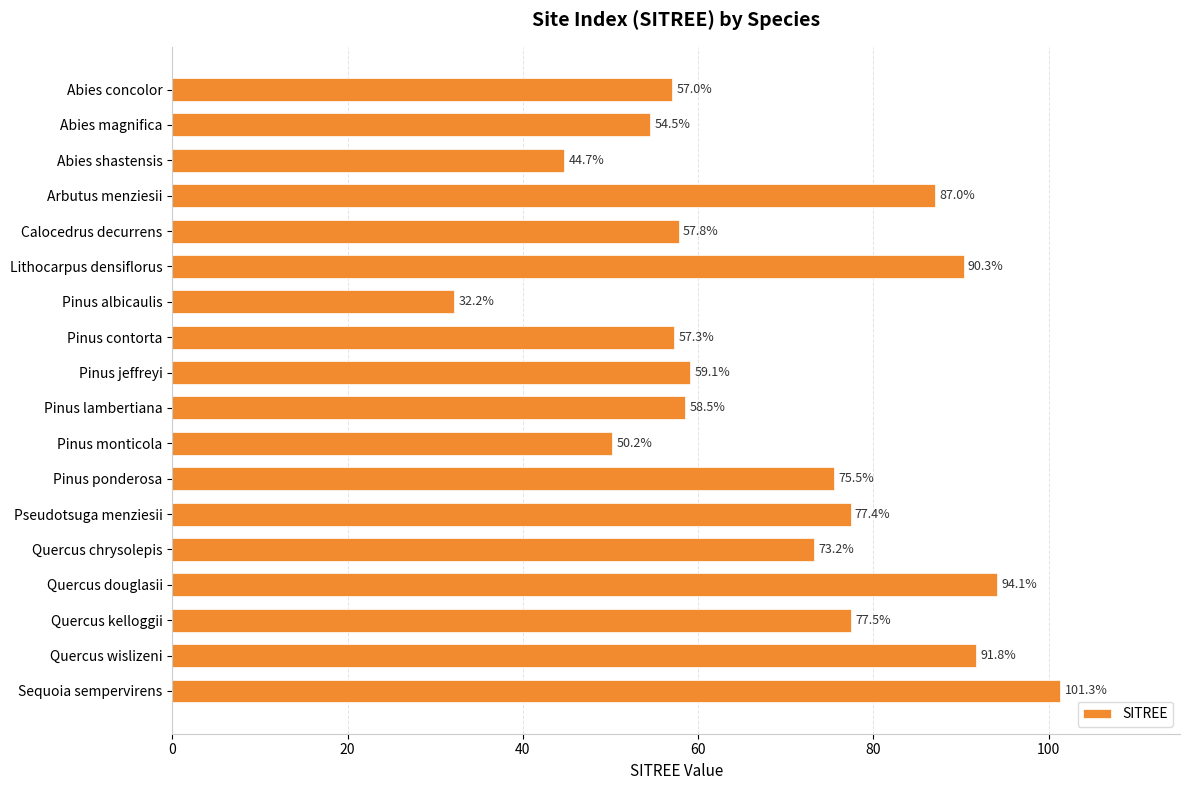

List the labels in order of value, smallest first.

Pinus albicaulis, Abies shastensis, Pinus monticola, Abies magnifica, Abies concolor, Pinus contorta, Calocedrus decurrens, Pinus lambertiana, Pinus jeffreyi, Quercus chrysolepis, Pinus ponderosa, Pseudotsuga menziesii, Quercus kelloggii, Arbutus menziesii, Lithocarpus densiflorus, Quercus wislizeni, Quercus douglasii, Sequoia sempervirens